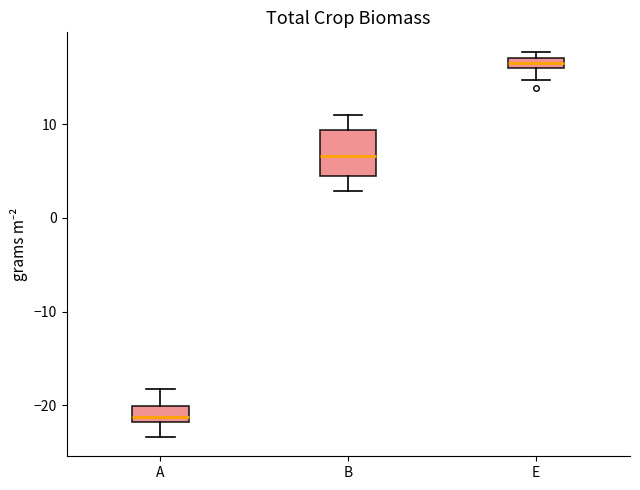

Comparing the boxes themselves (not the whiskers), which one is the tallest?

B